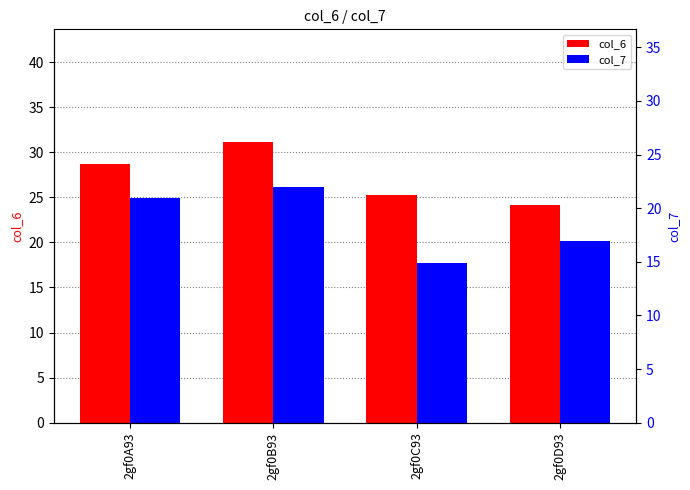

What are all the series names shown in the legend?

col_6, col_7